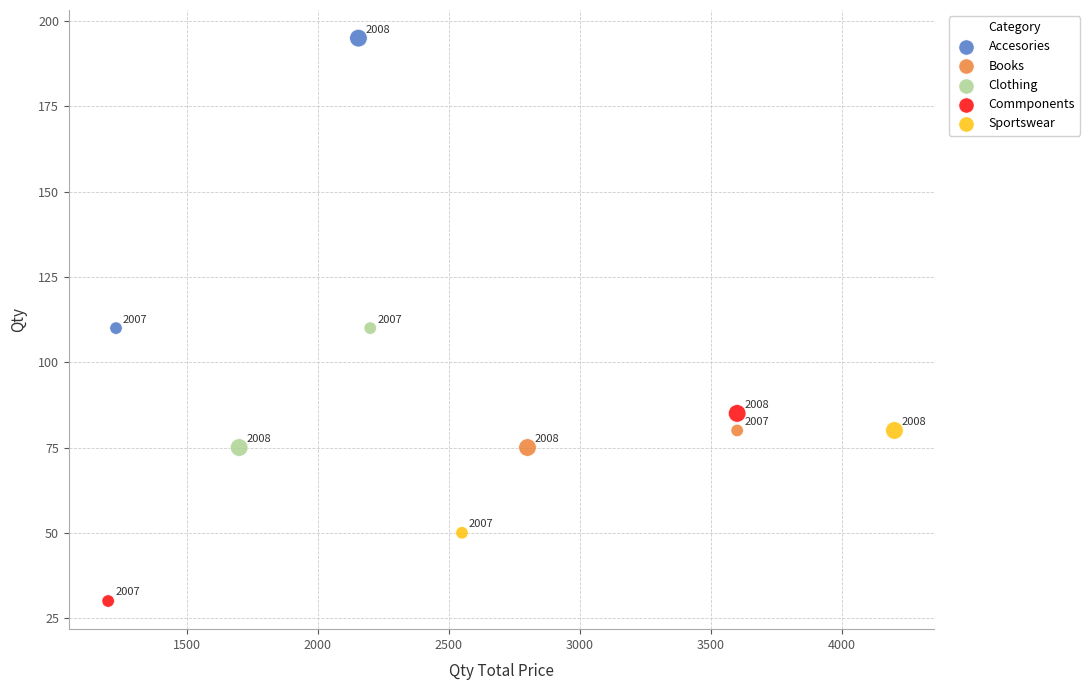

Which series reaches the minimum Y coordinate?

Commponents